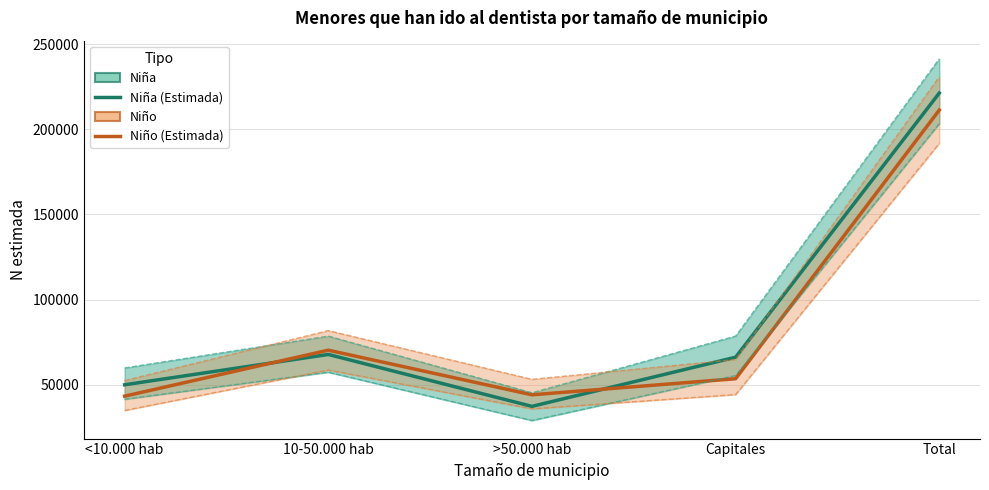

What is the difference between the second highest and minimum values in the Niño (Estimada) series?

26994